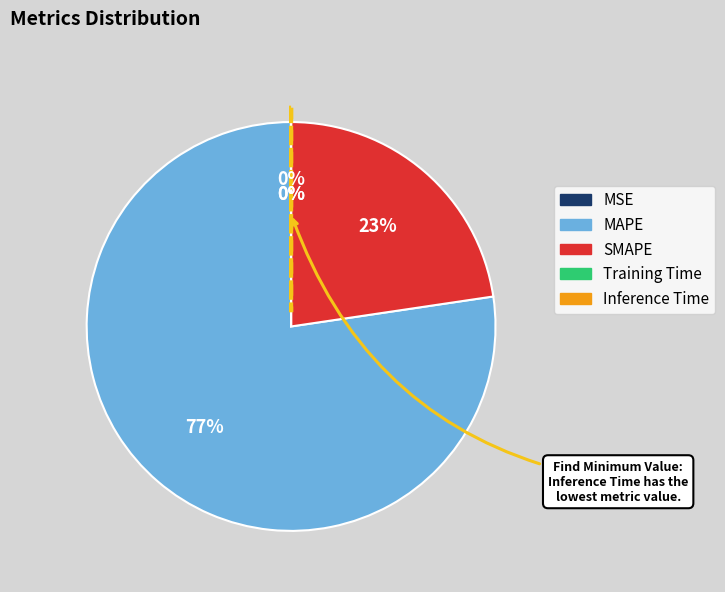

To the nearest percent, what portion does MAPE represent?

77%